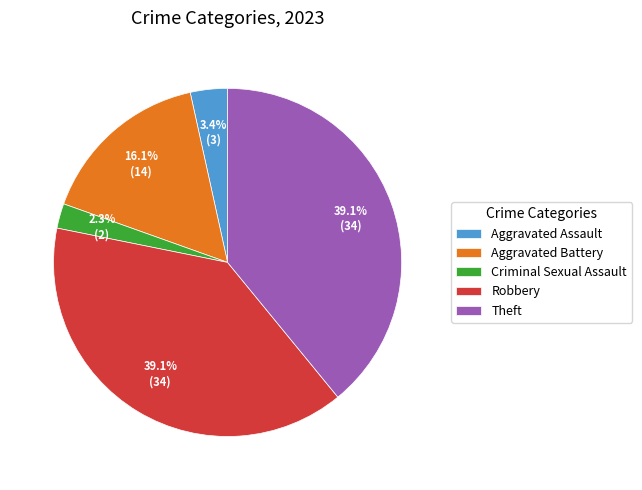

What percentage is the Criminal Sexual Assault slice, to the nearest percent?

2%